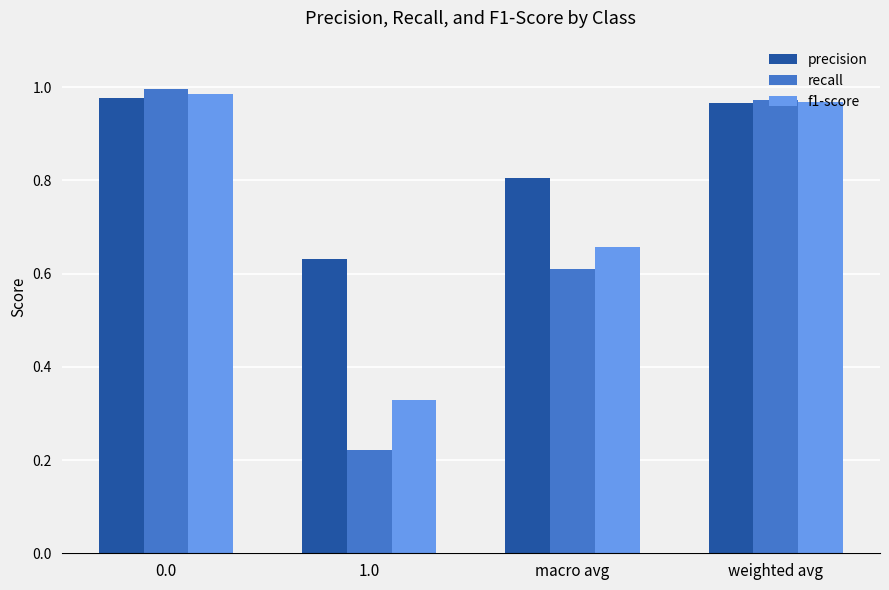

The precision series shows 0.6 at 1.0. True or false?

True